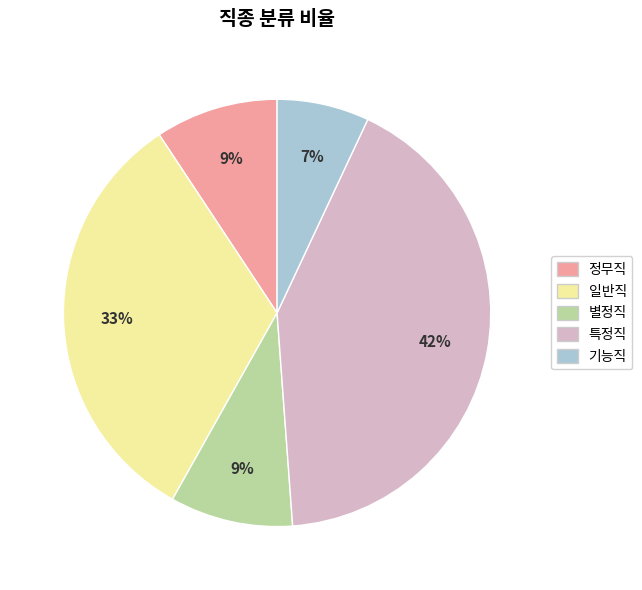

Approximately how many times larger is the value at 기능직 compared to 별정직?

0.8